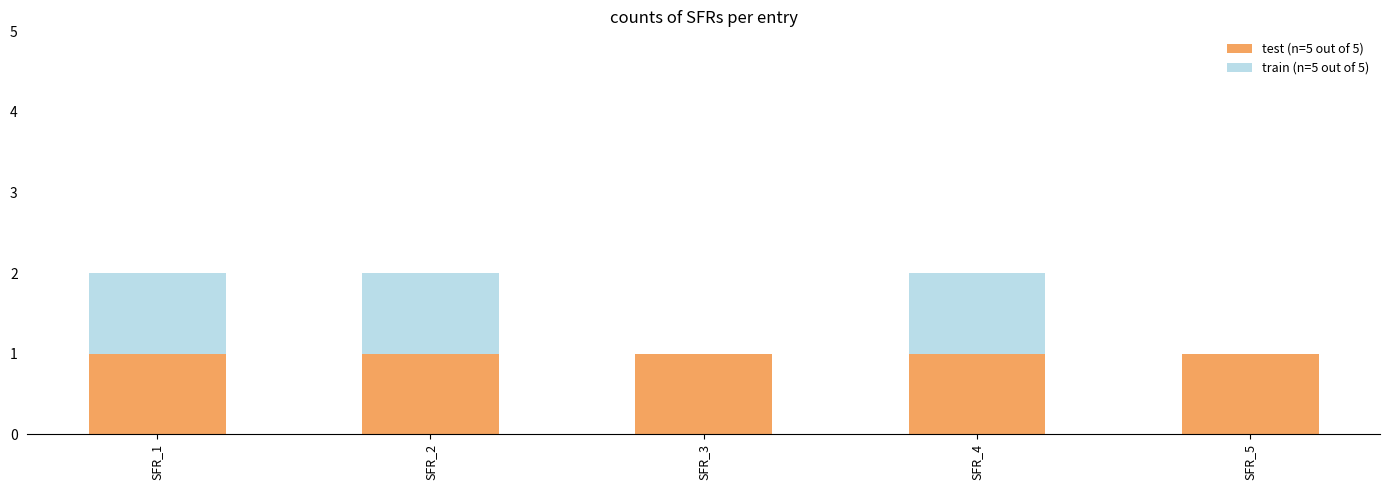

The test (n=5 out of 5) series shows 0 at SFR_2. True or false?

False